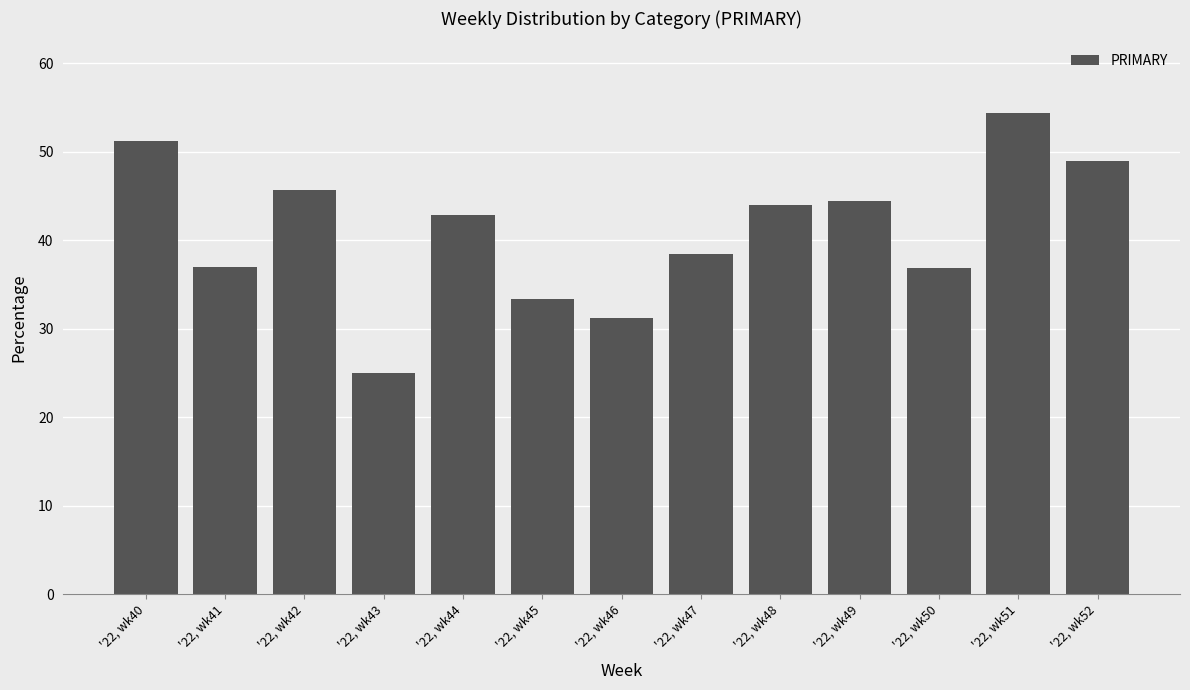

What is the value of the 3rd bar from the left?

45.7